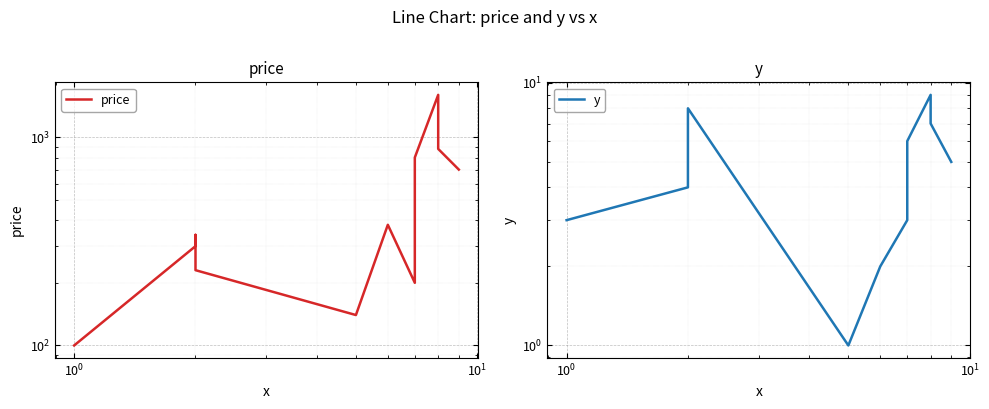

At which category does the chart reach its peak across all series?

8